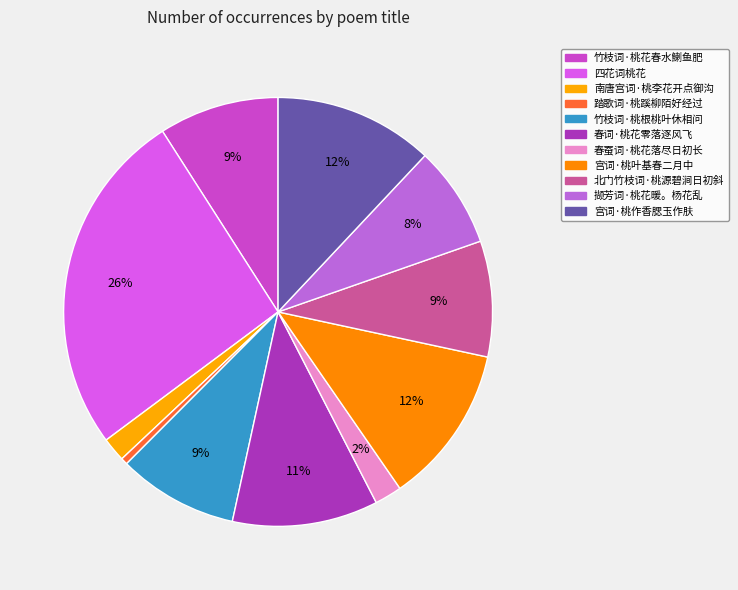

Which slice is the largest?

四花词桃花